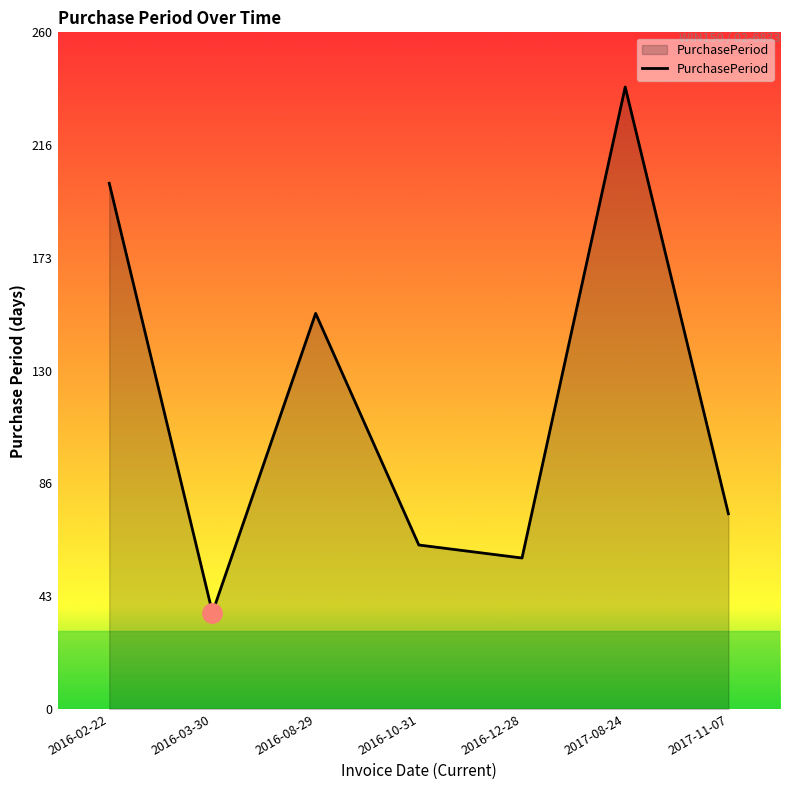

Where is the first local maximum?

2016-08-29